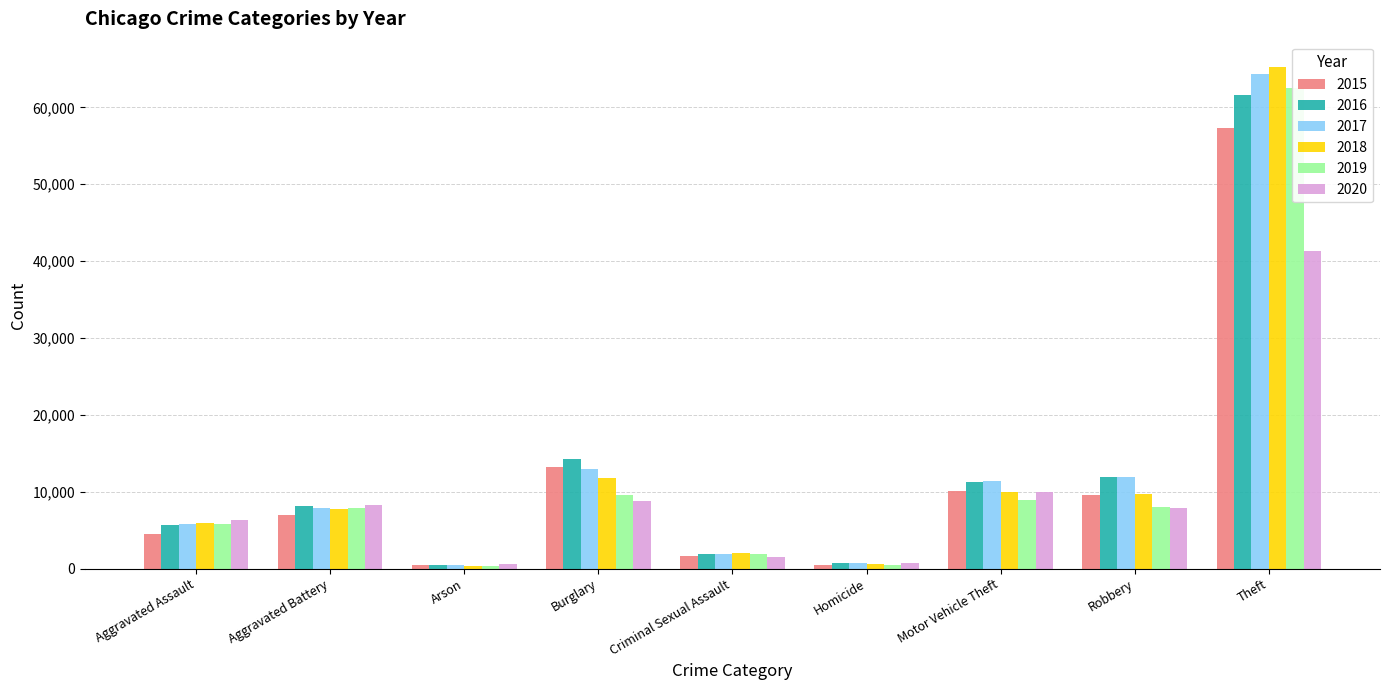

Which category has the lowest value across all series?

Arson